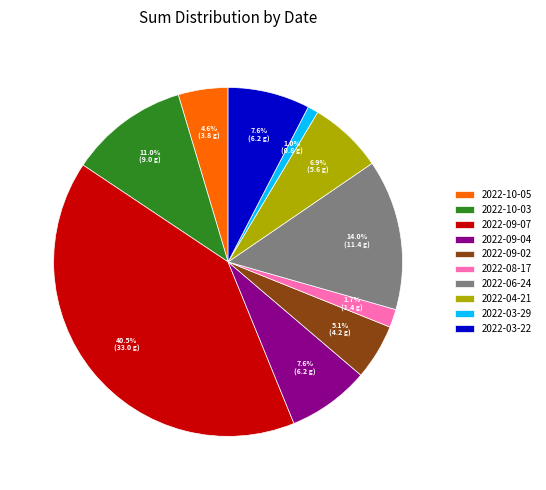

Is 2022-06-24 the majority of the pie?

No